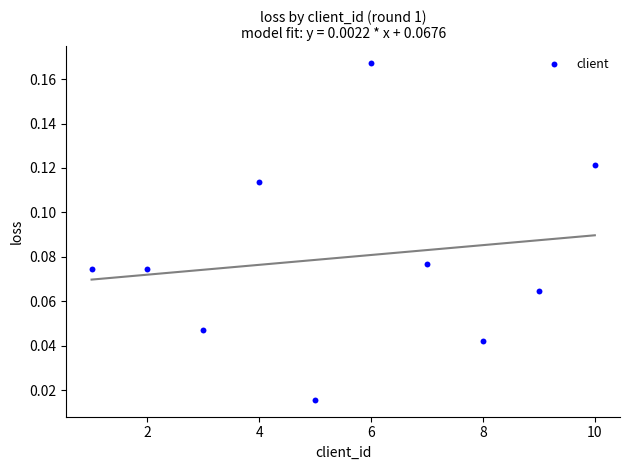

What is the average X value?

5.5